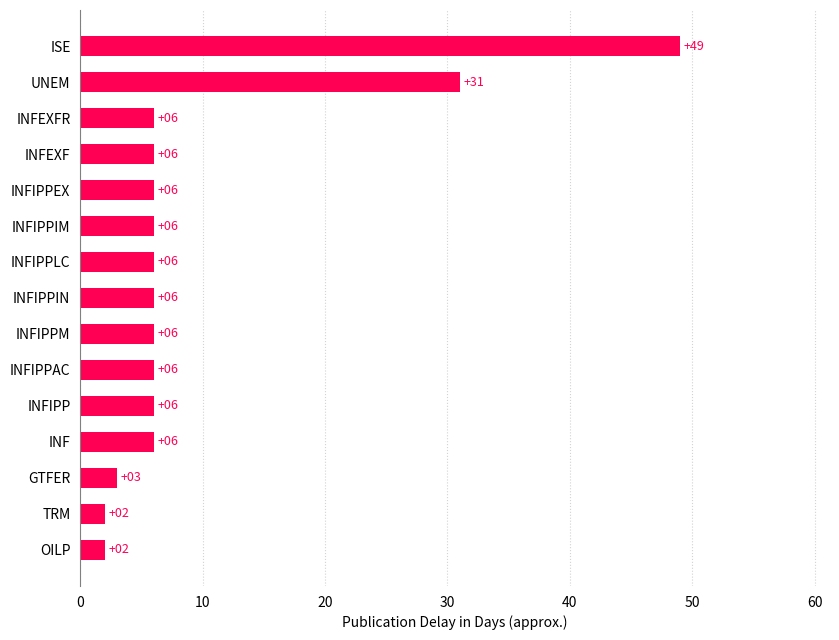

At which category does the chart reach its peak across all series?

ISE